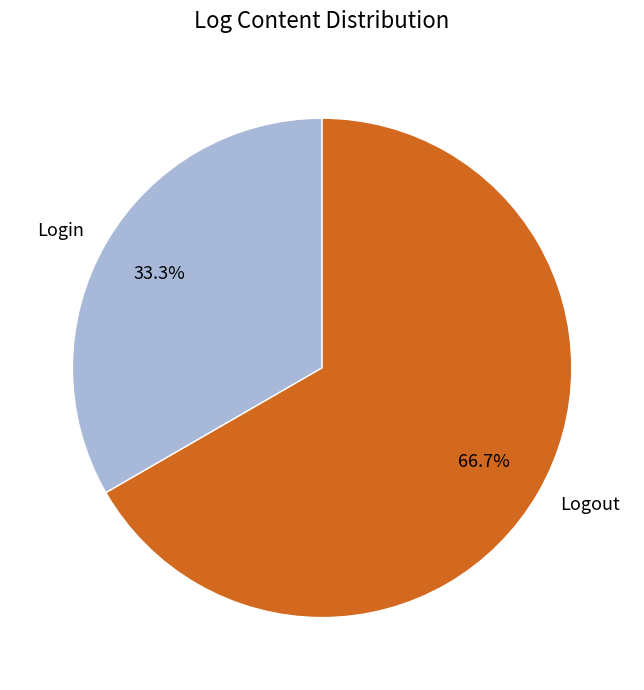

Which has a higher value, Logout or Login?

Logout